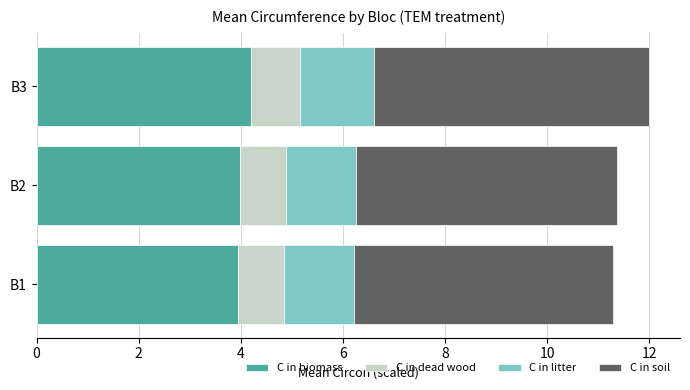

What is the sum of the C in biomass values at B2 and B3?

8.2